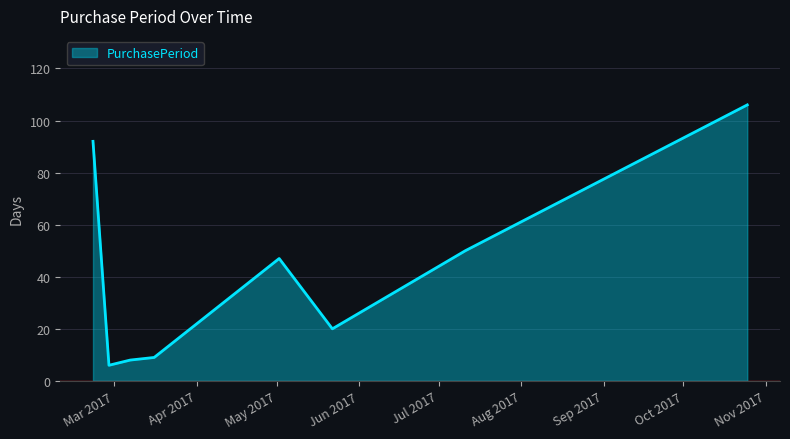

What is the smallest value displayed?

6